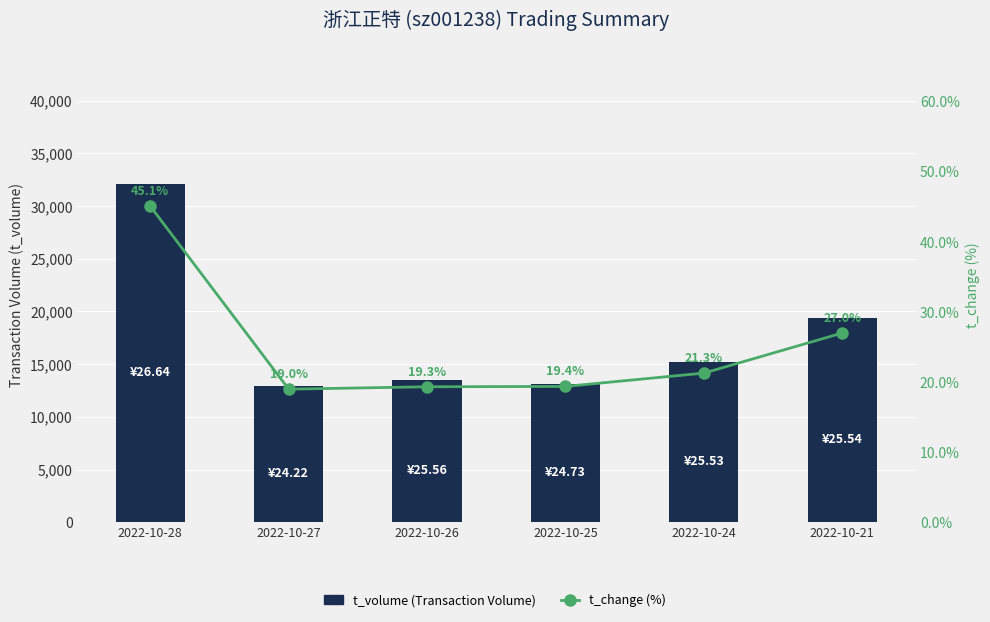

Rank the series by their average value, from highest to lowest.

t_volume (Transaction Volume), t_change (%)